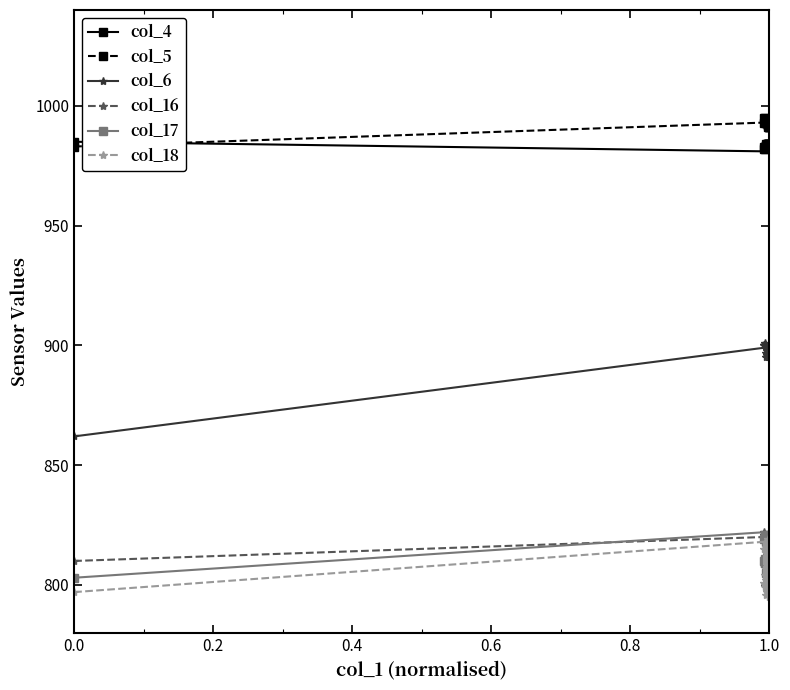

True or false: col_16 and col_4 cross at least once.

False